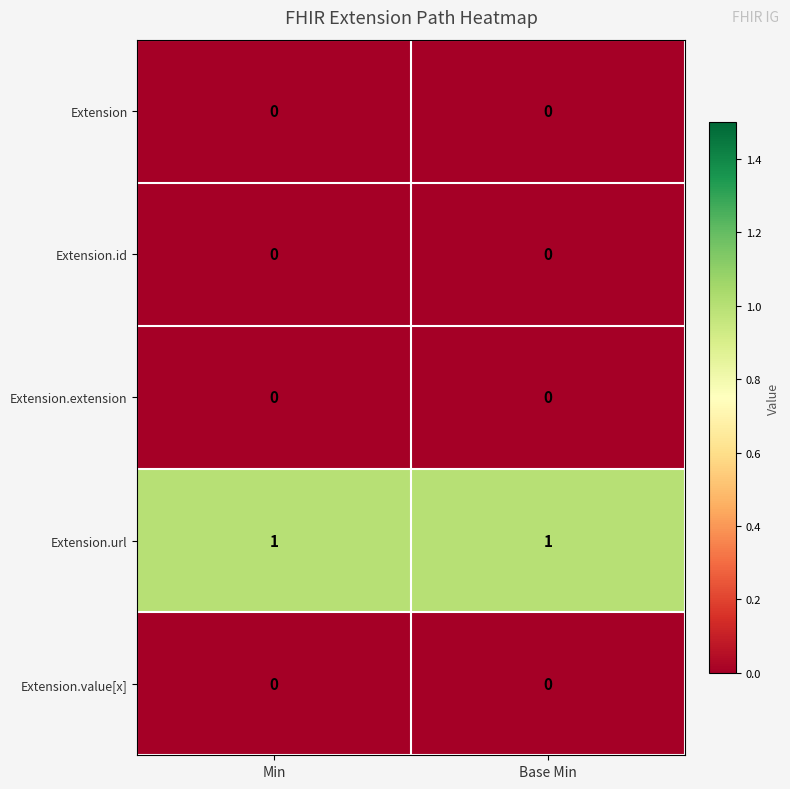

Reading left to right, list all the values displayed in this chart.

Extension: Min=0	Base Min=0
Extension.id: Min=0	Base Min=0
Extension.extension: Min=0	Base Min=0
Extension.url: Min=1	Base Min=1
Extension.value[x]: Min=0	Base Min=0